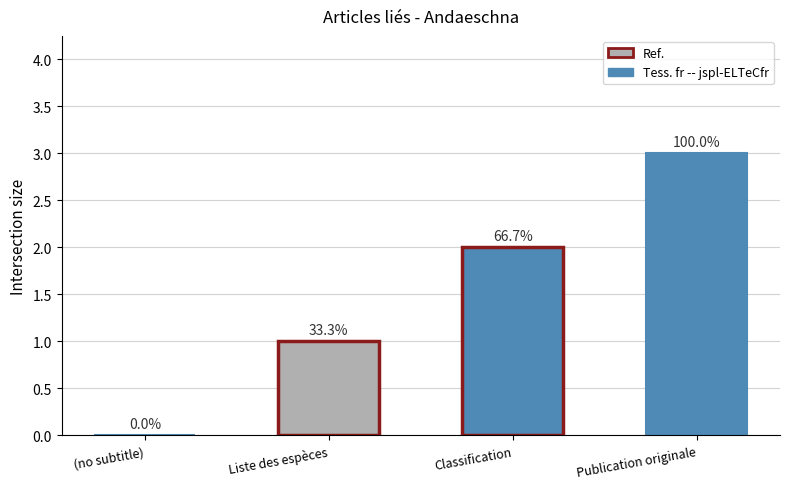

Are the bars horizontal?

No